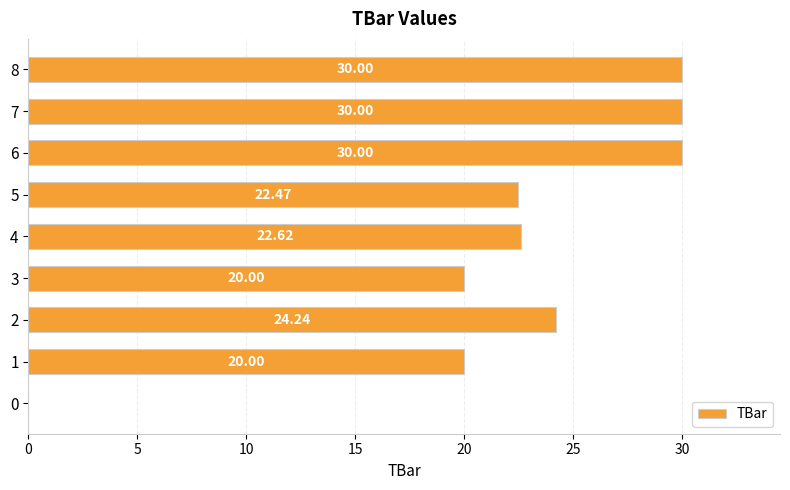

What is the ratio of the value at 4 to the value at 1?

1.1